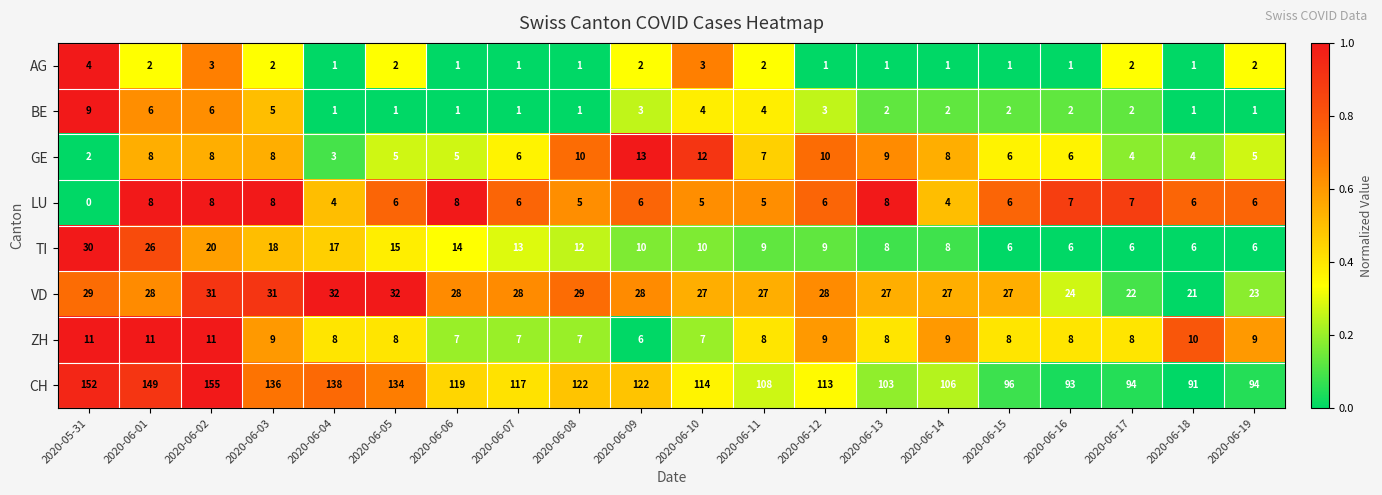

Between 2020-06-03 and 2020-06-07, which series saw the biggest shift?

CH